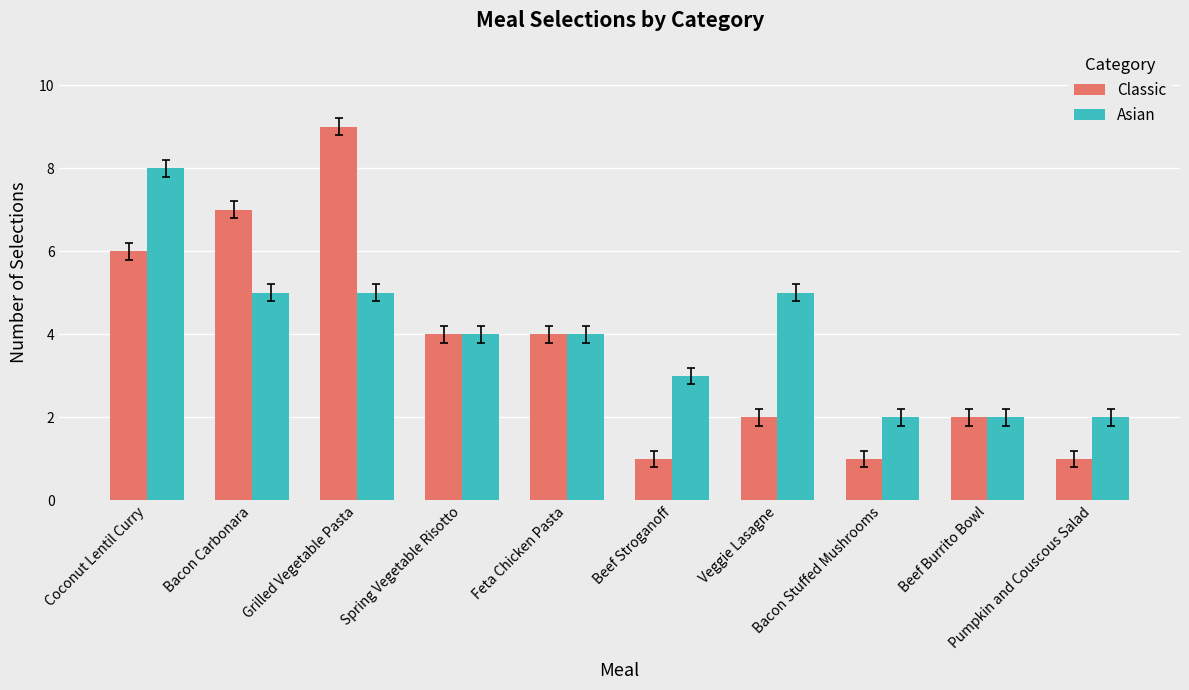

Rank the series at Beef Stroganoff from highest to lowest value.

Asian, Classic